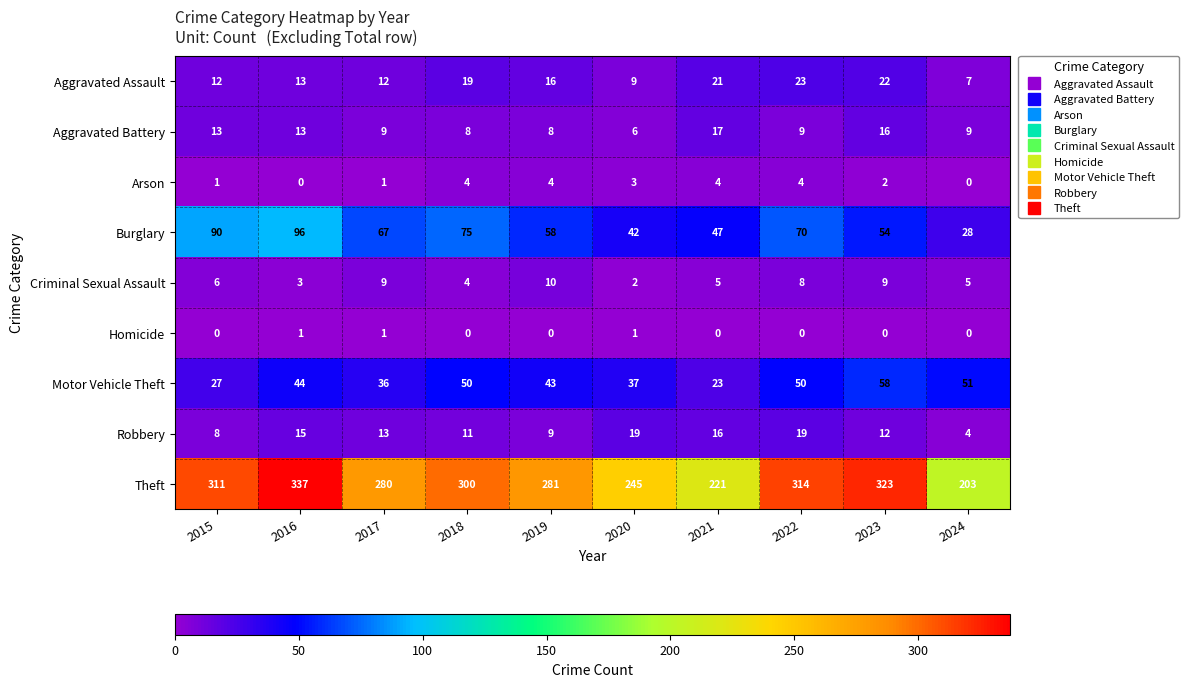

Between 2016 and 2024, which series saw the biggest shift?

Theft